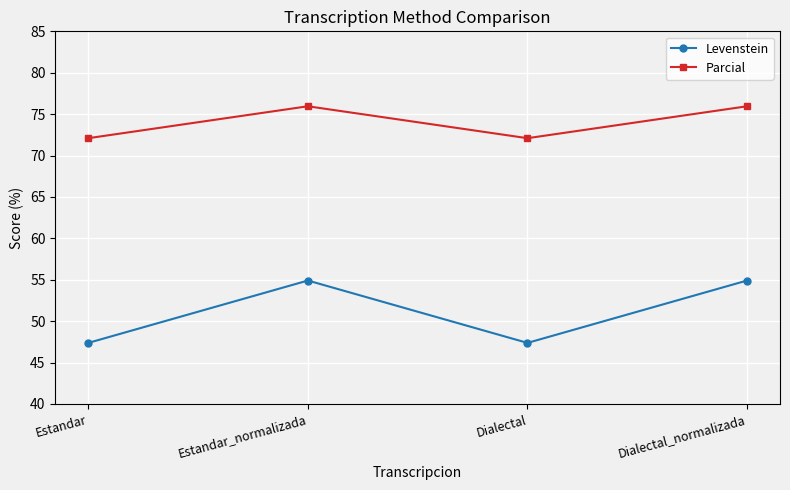

What are all the series names shown in the legend?

Levenstein, Parcial